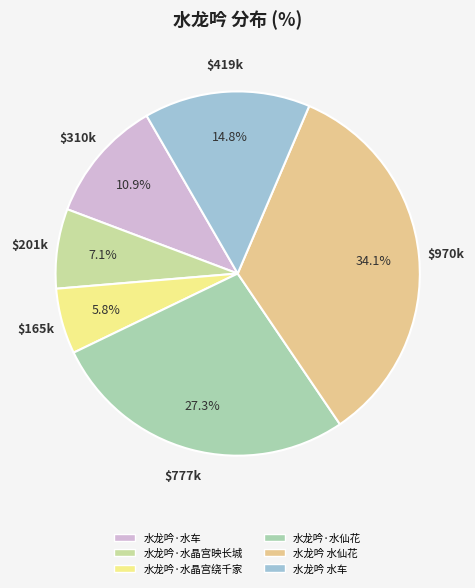

Is there a majority slice in this chart?

No